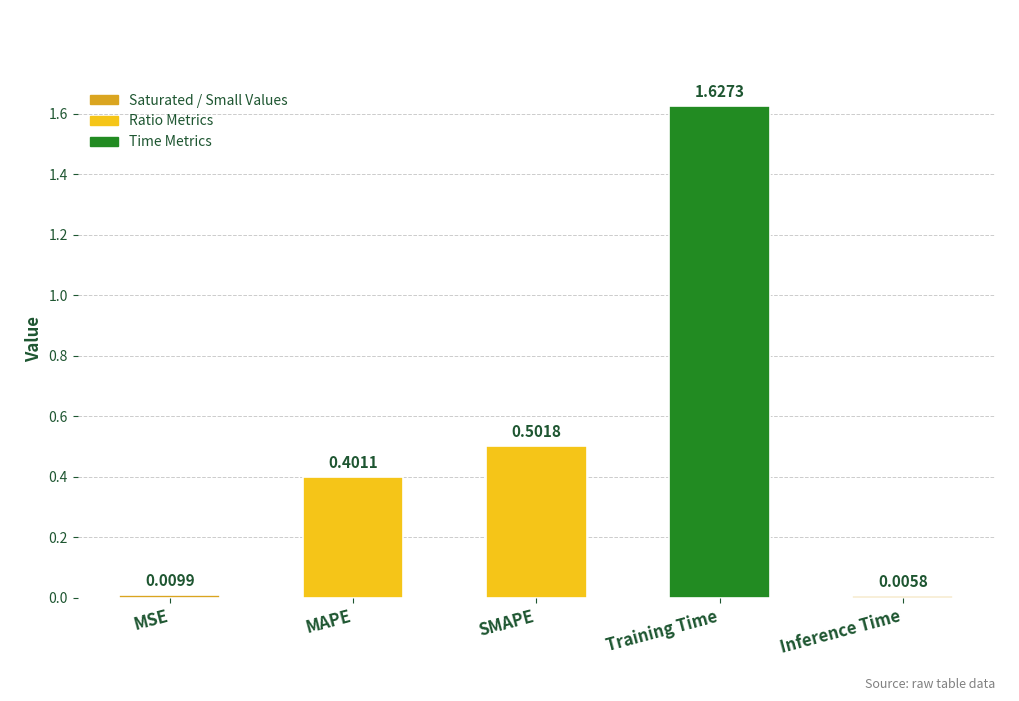

What is the change in value from Training Time to Inference Time?

-1.6